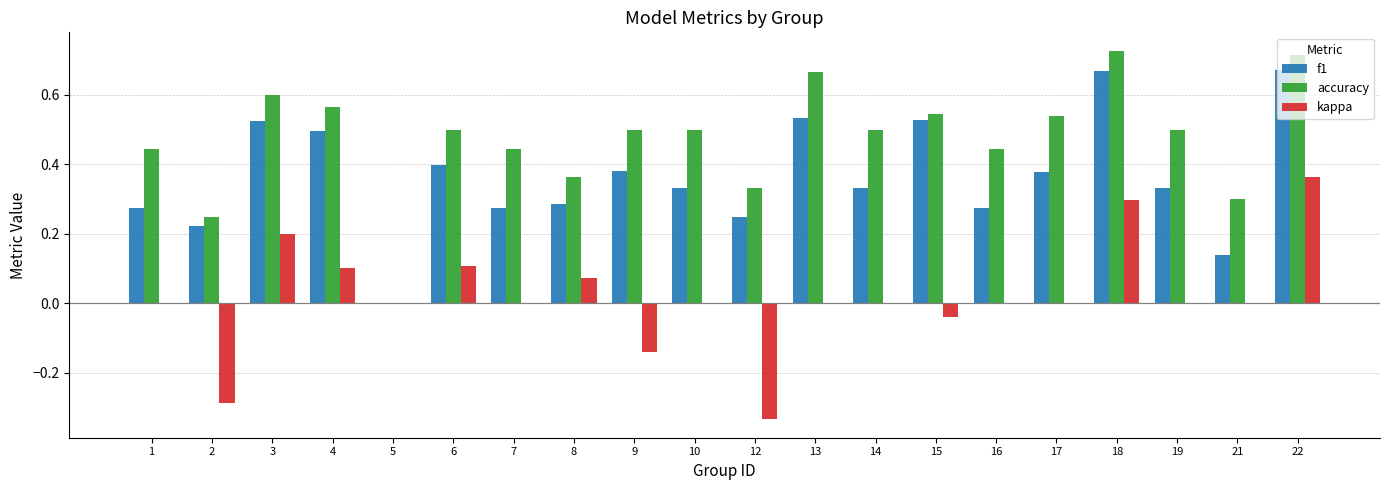

How many distinct data groups are displayed?

3